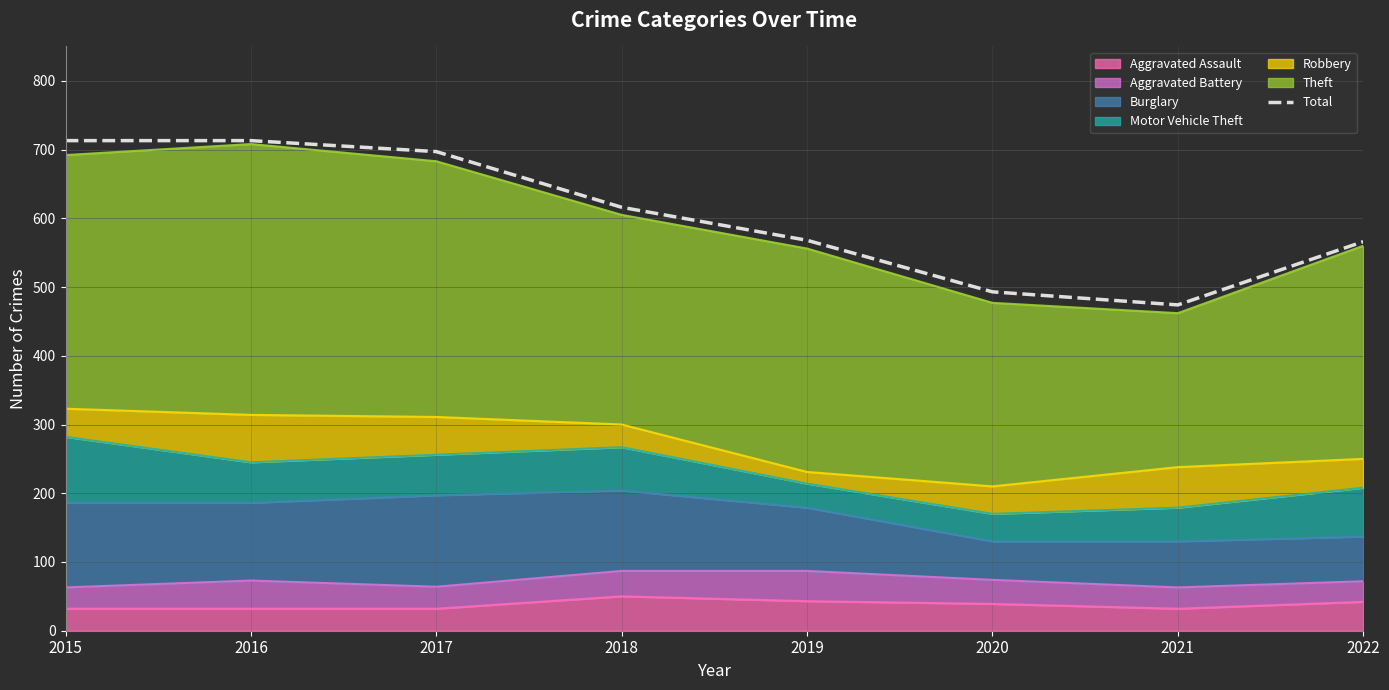

Reading left to right, transcribe all the data shown in this chart.

713	713	697	616	568	493	474	566